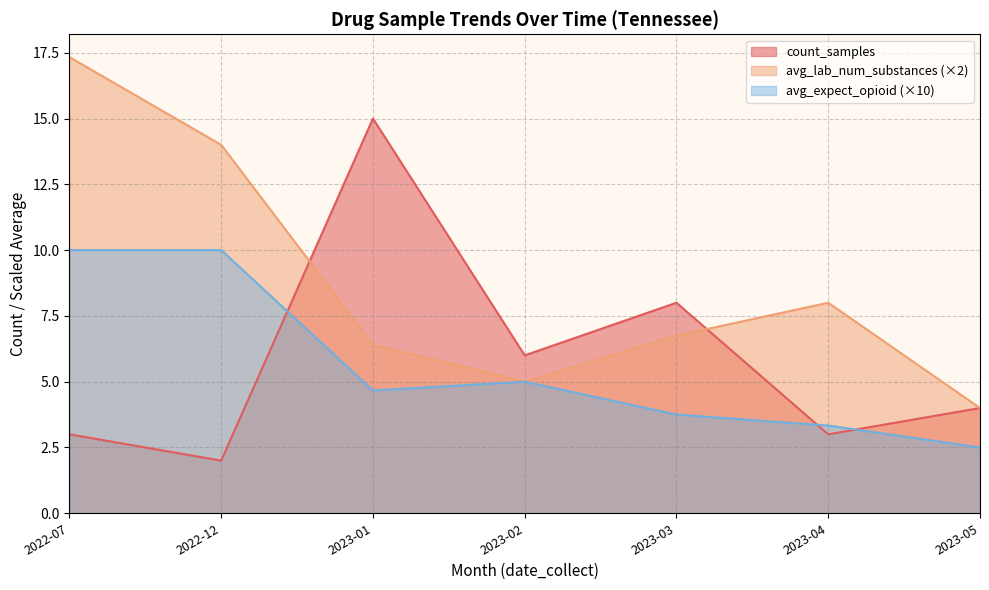

How many interior local valleys does the count_samples series have?

3